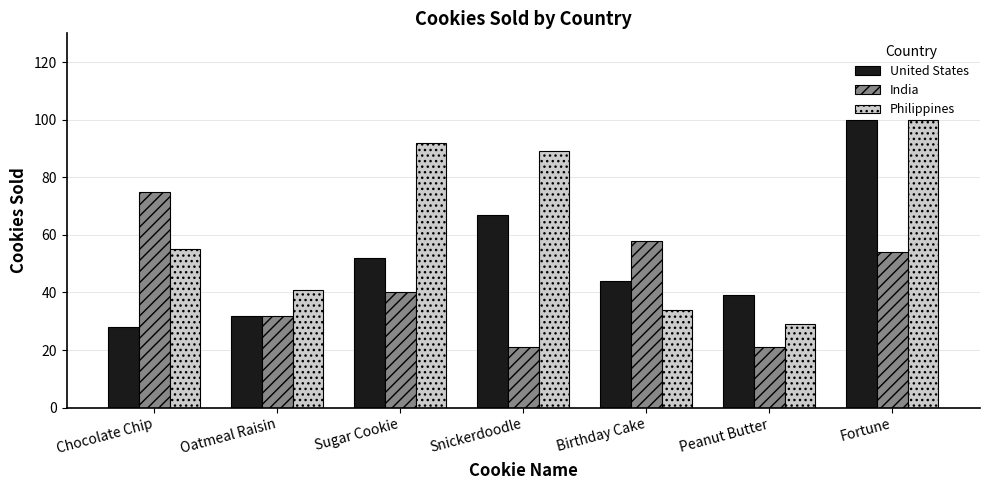

The value of United States at Chocolate Chip is 28. True or false?

True